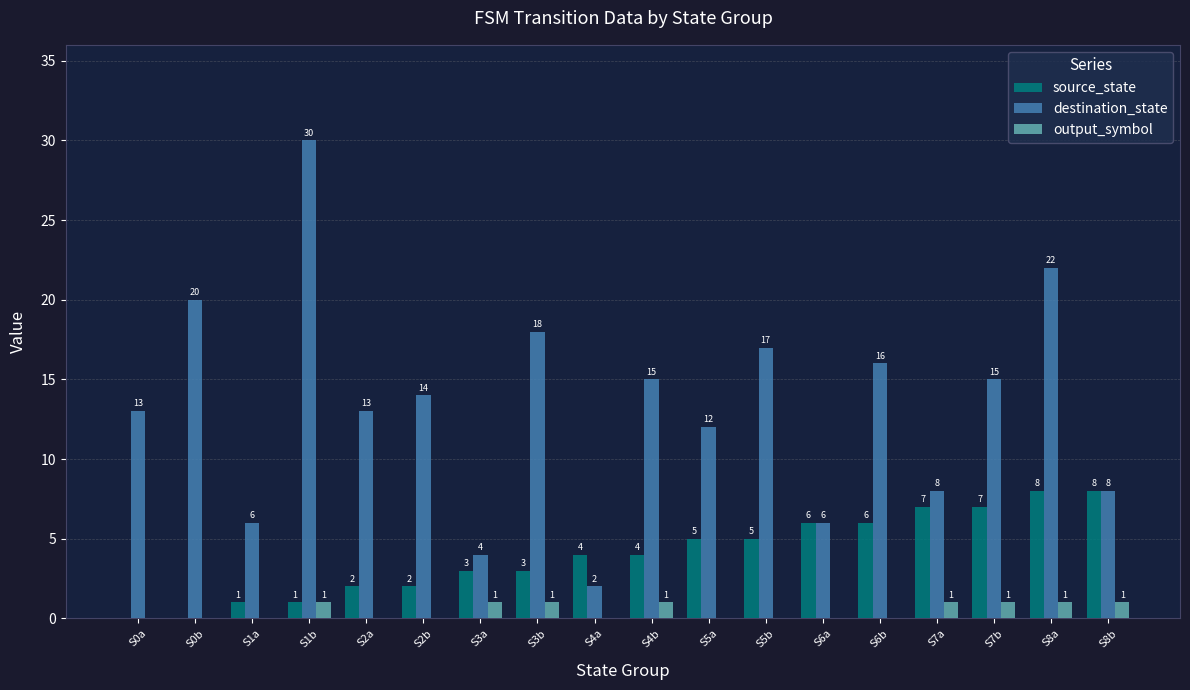

The value of destination_state at S0b is 4. True or false?

False